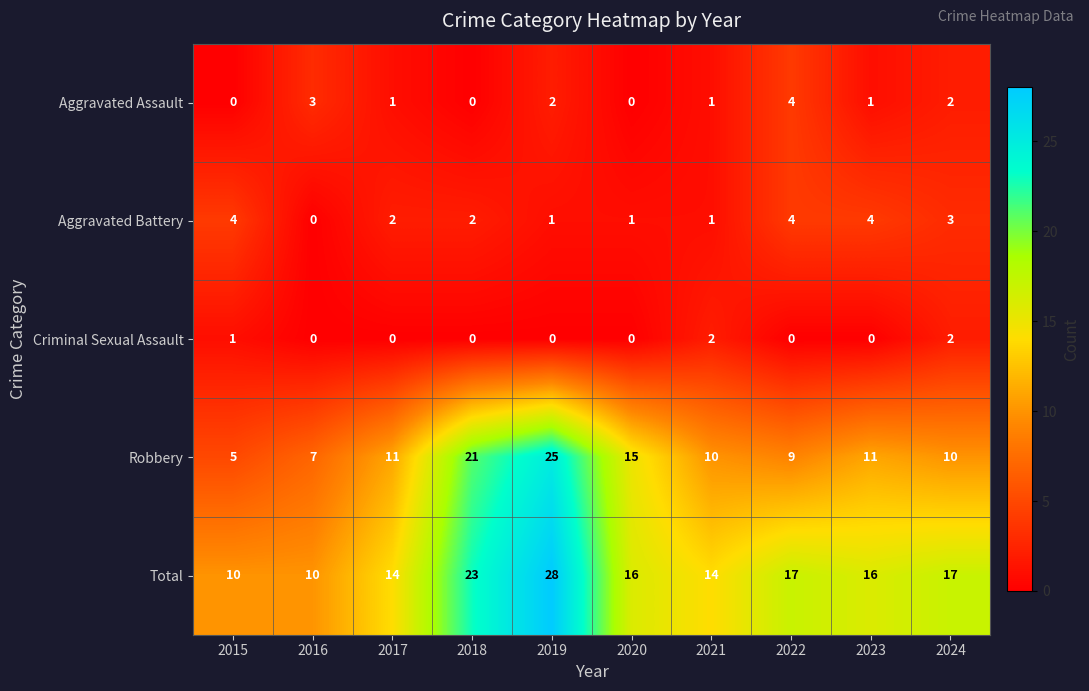

Which series changed the most between 2019 and 2022?

Robbery